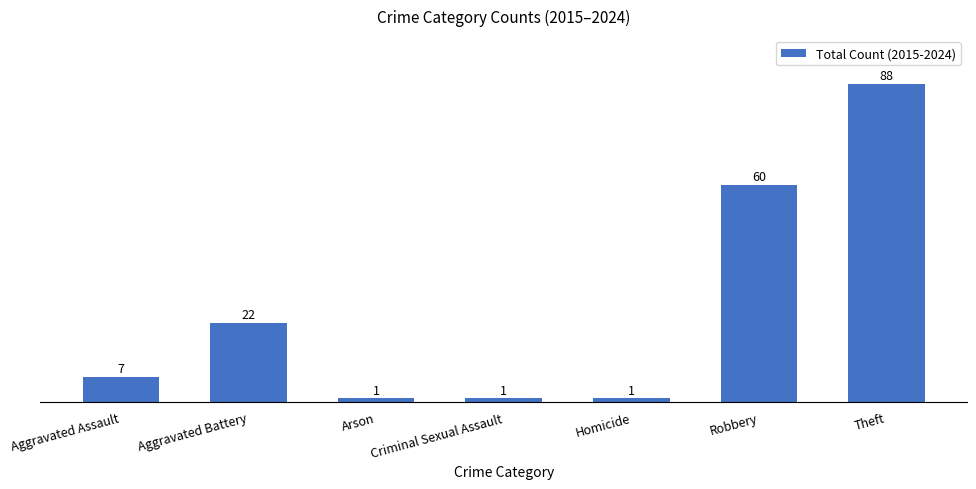

What is the approximate value at Robbery?

60